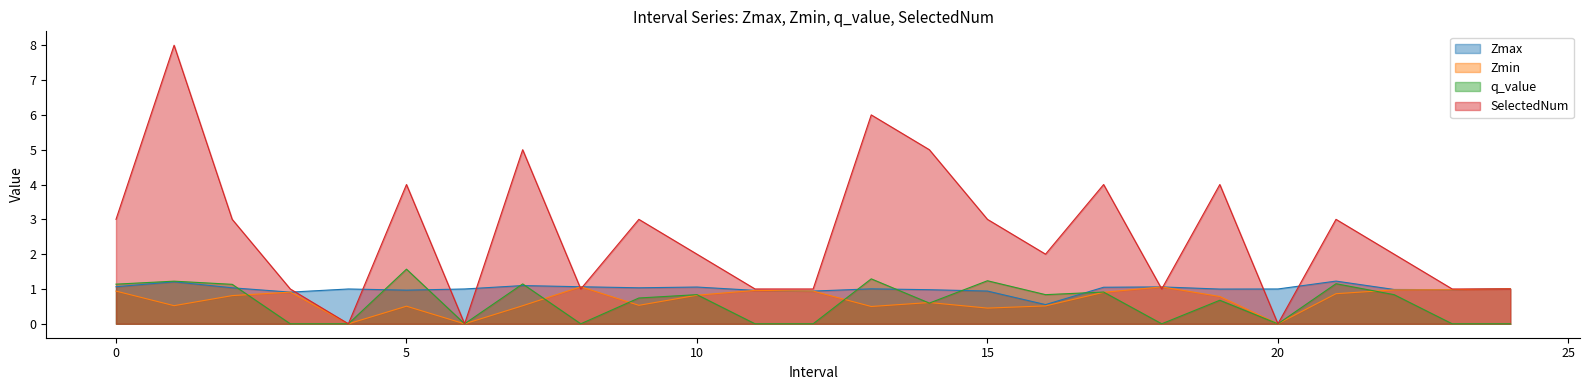

True or false: Zmin and SelectedNum cross at least once.

True